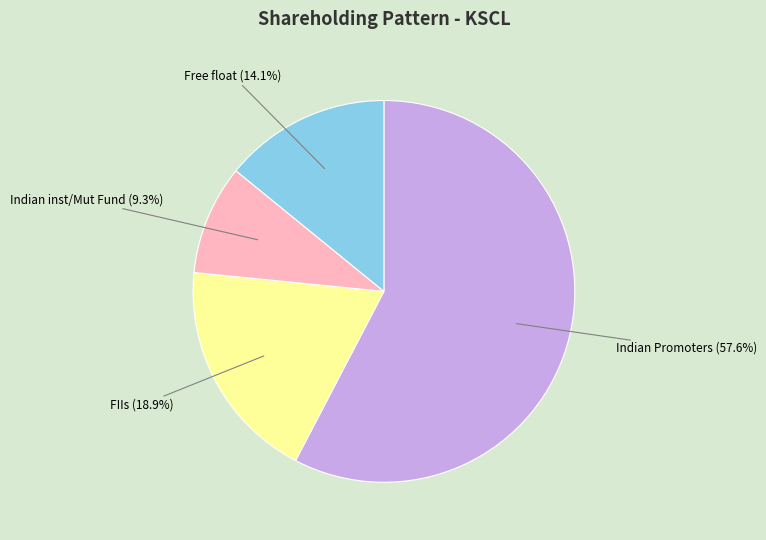

Is there a majority slice in this chart?

Yes